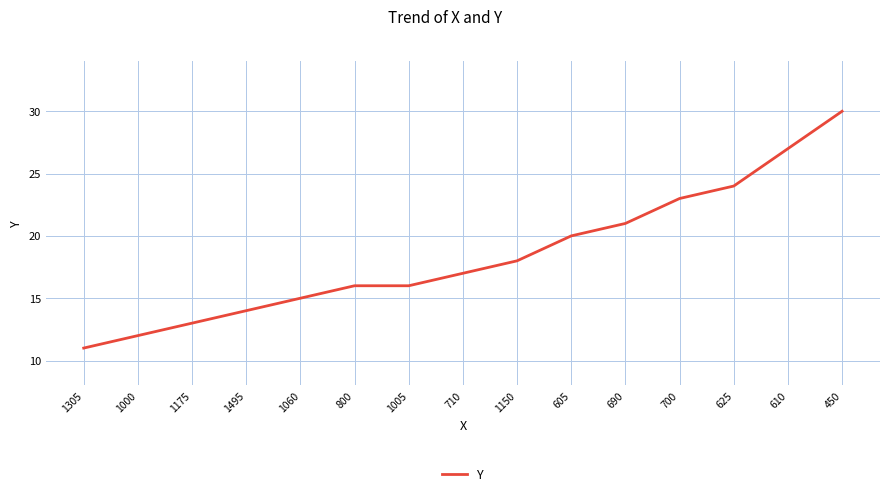

Is it true that the value at 800 is 16?

True